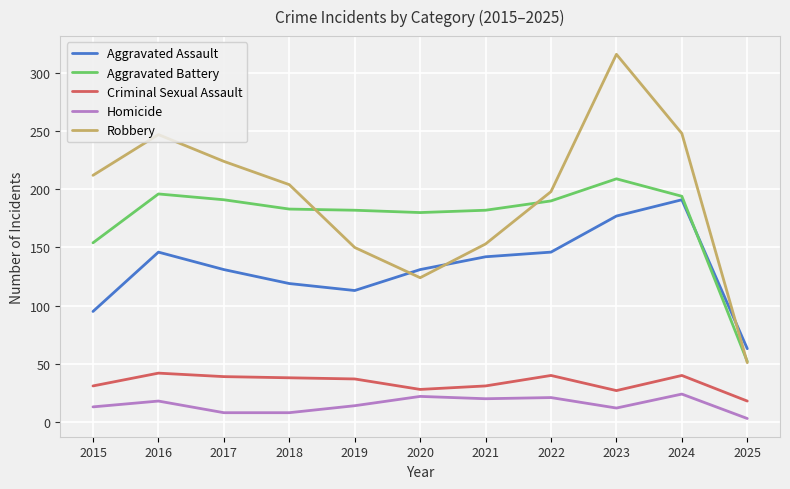

True or false: Criminal Sexual Assault has more than 2 points higher than both neighbors.

True